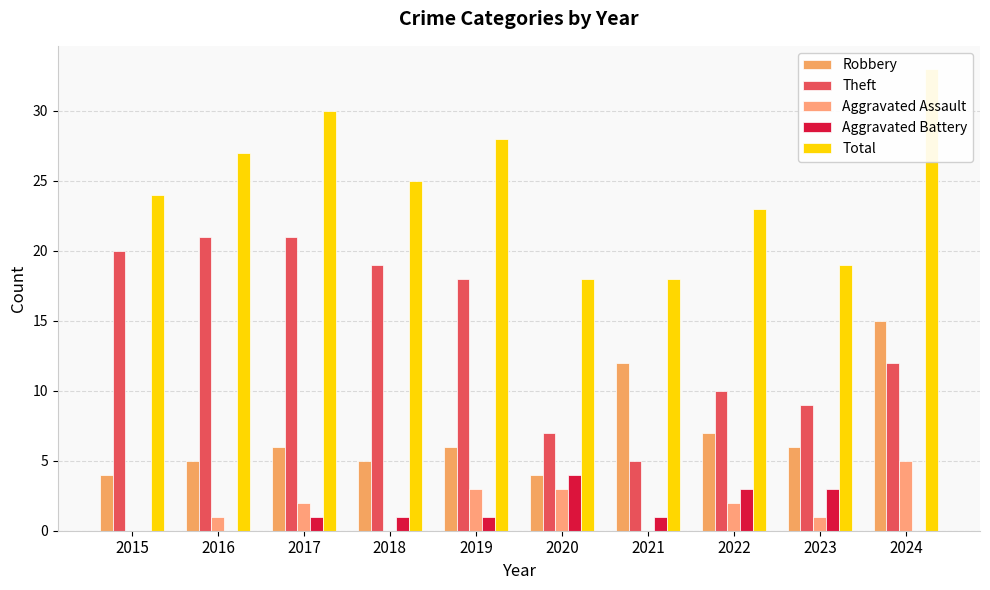

Which label corresponds to the smallest value in the chart?

2015